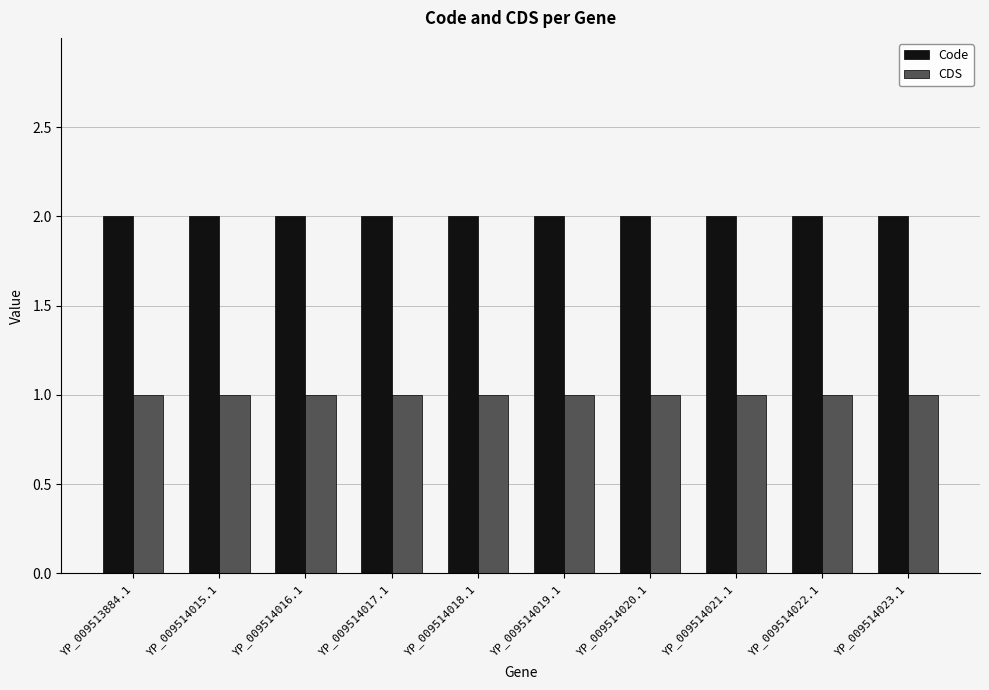

Which series has the largest total across all categories?

Code